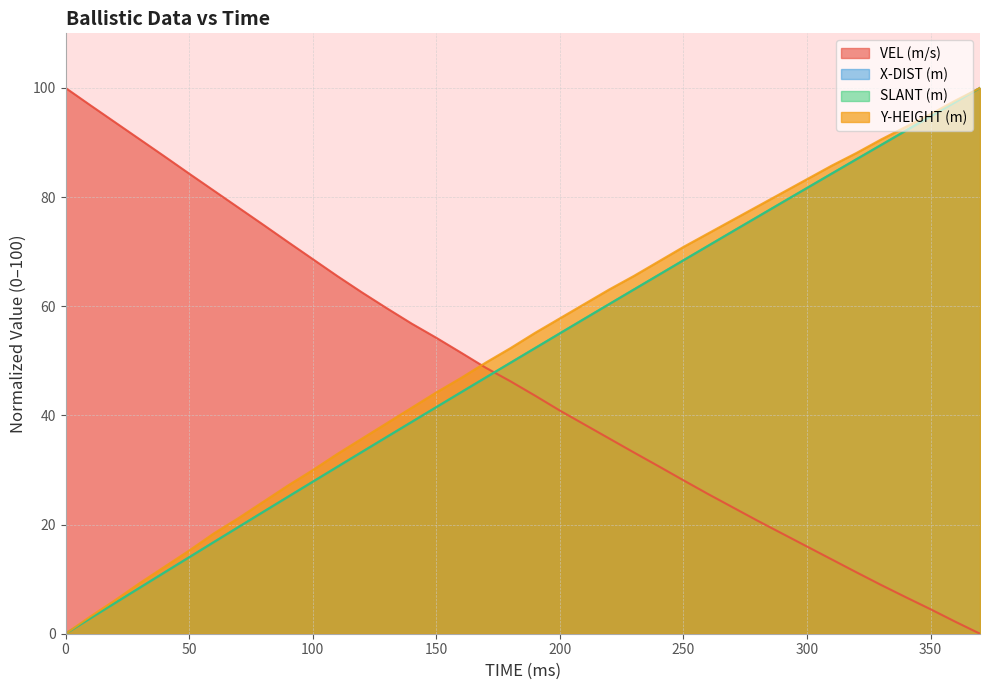

What is the average value of the X-DIST (m) series?

50.6